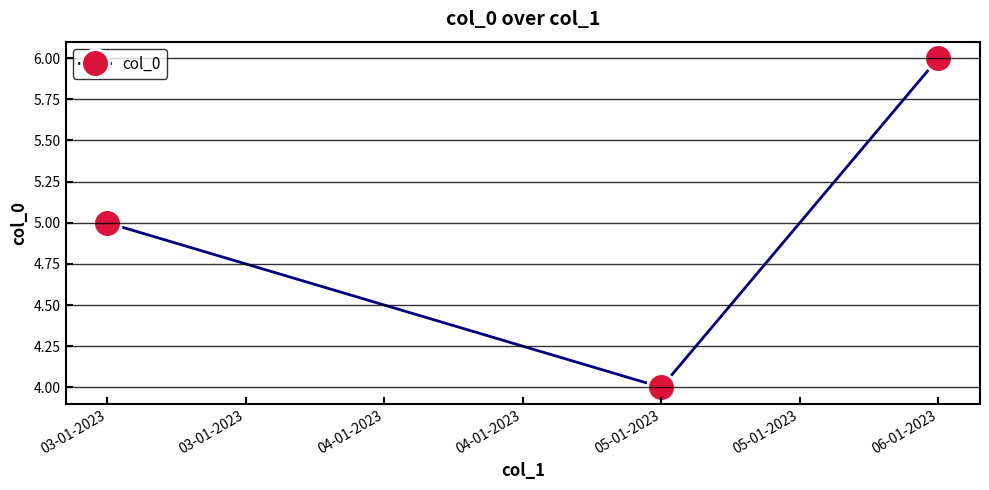

Is this an area chart (filled region under the line)?

No